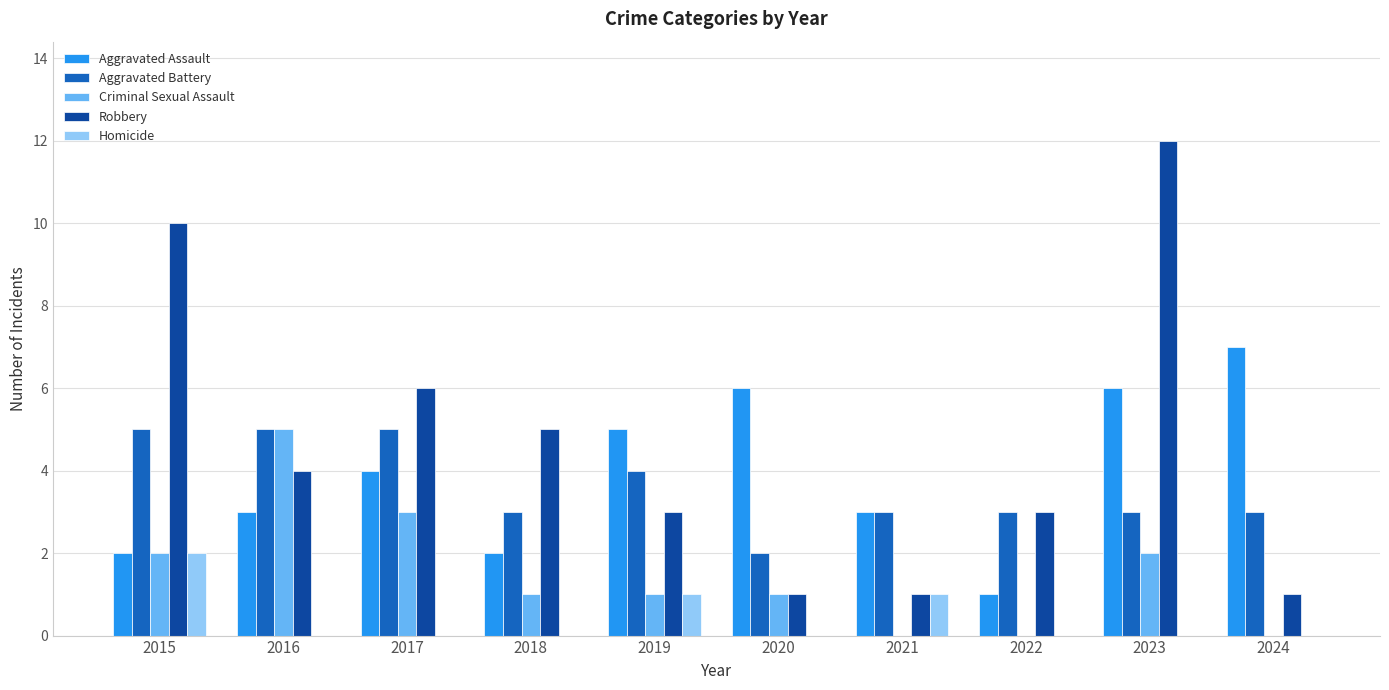

What is the approximate value of Aggravated Assault at 2024?

7